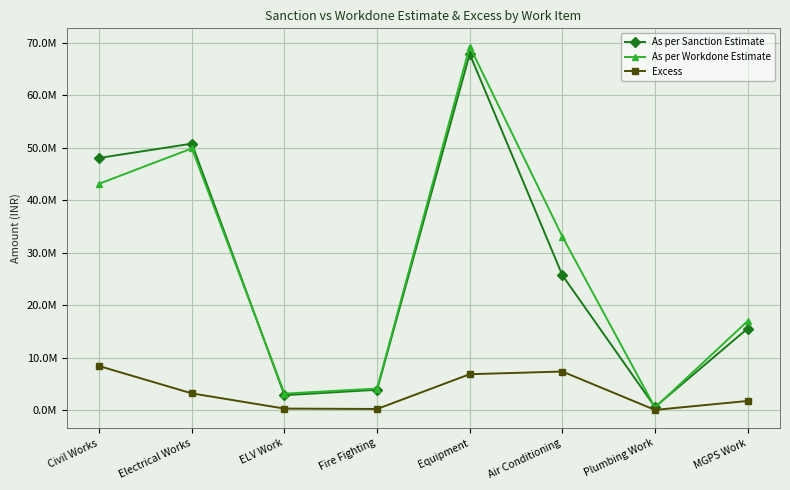

True or false: As per Sanction Estimate has a value of 28464852.2 at Equipment.

False